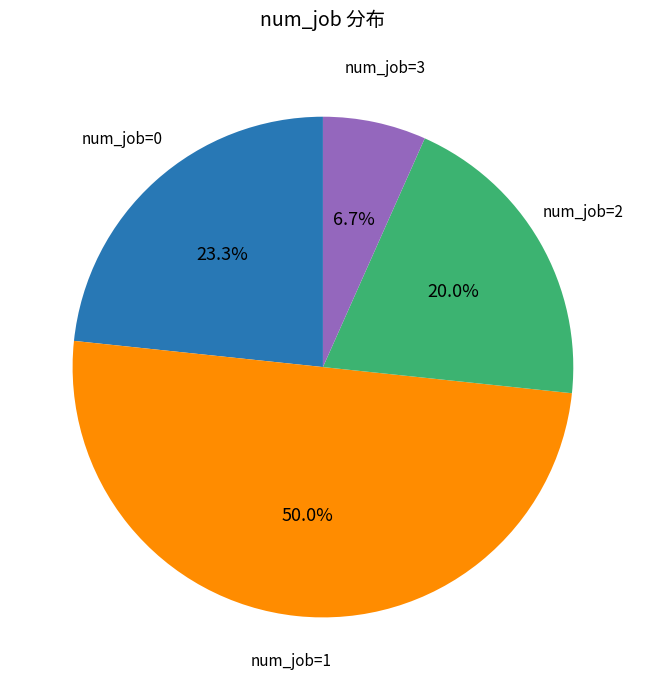

Count the number of slices in the pie.

4